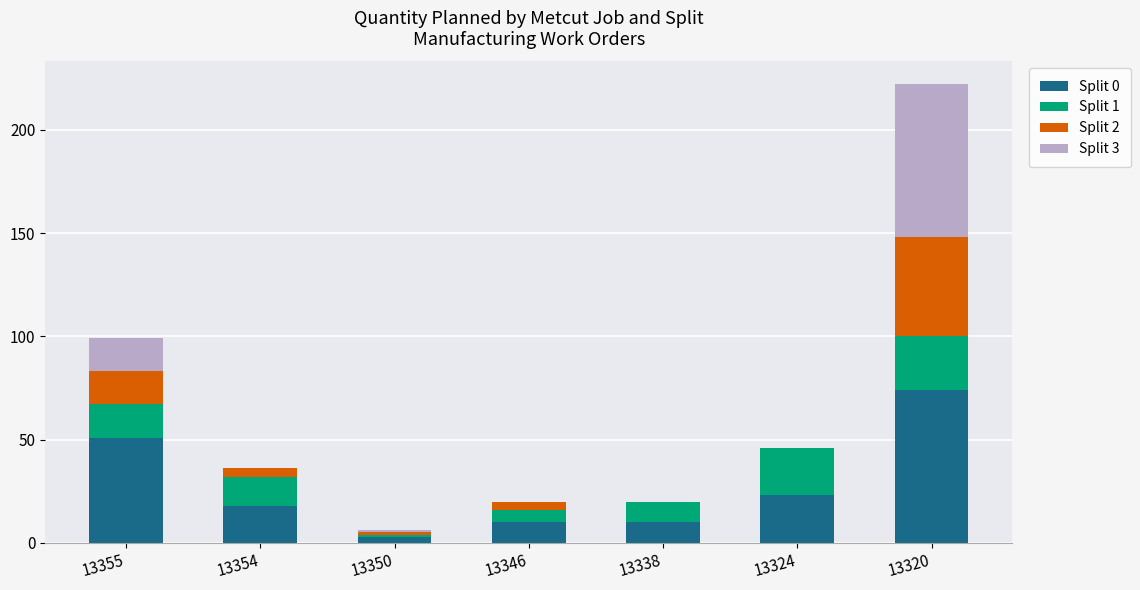

Are the bars grouped side by side (vs. stacked)?

No